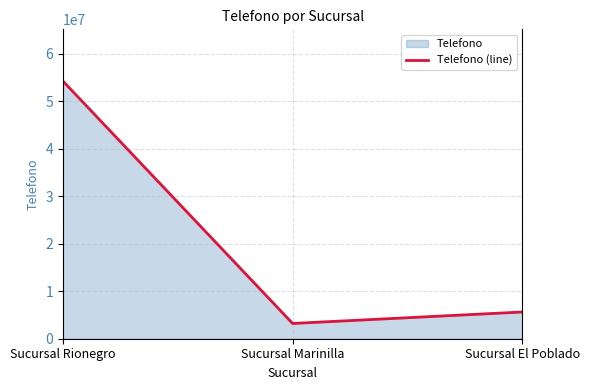

How many data points does each series have?

3